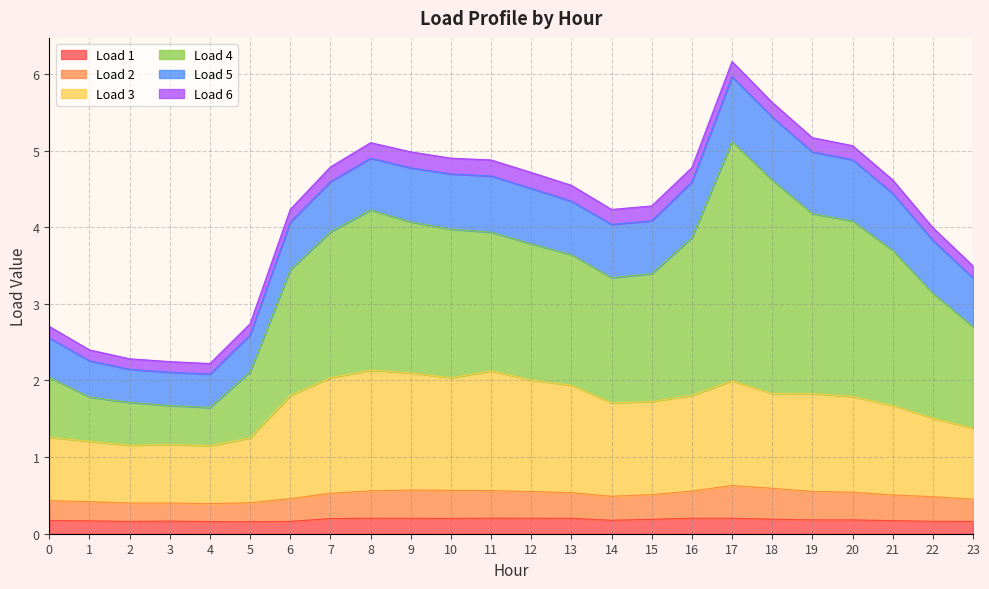

Which series changed the most between 7 and 10?

Load 4